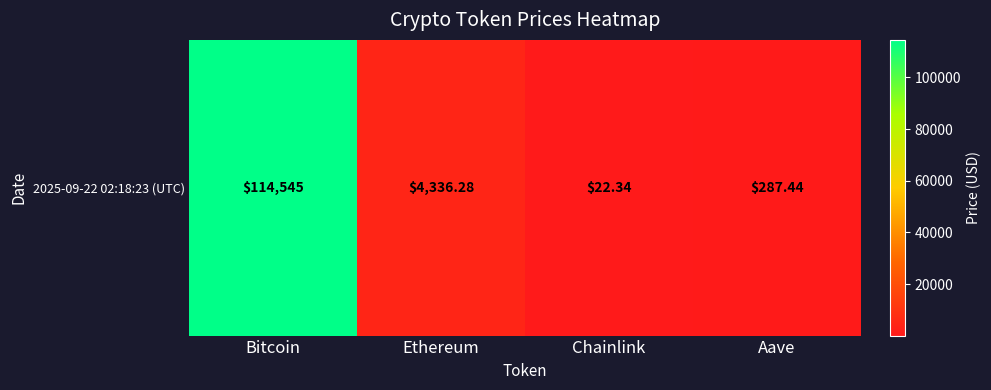

What is the greatest value displayed?

114545.0